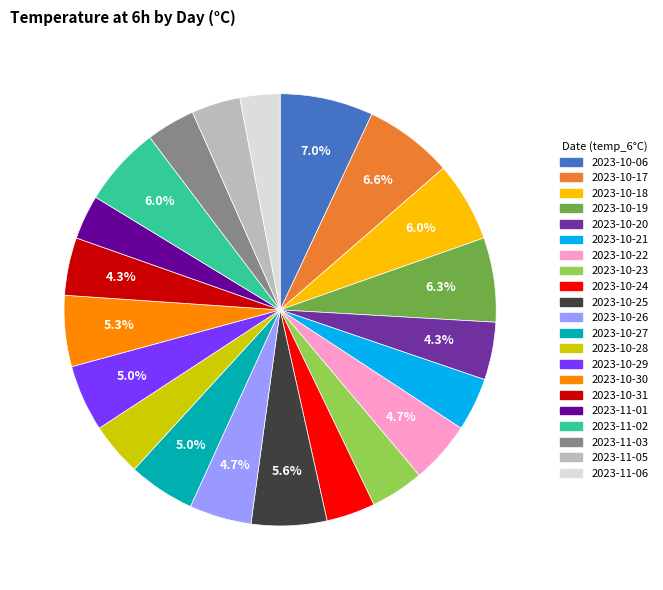

Is there a majority slice in this chart?

No